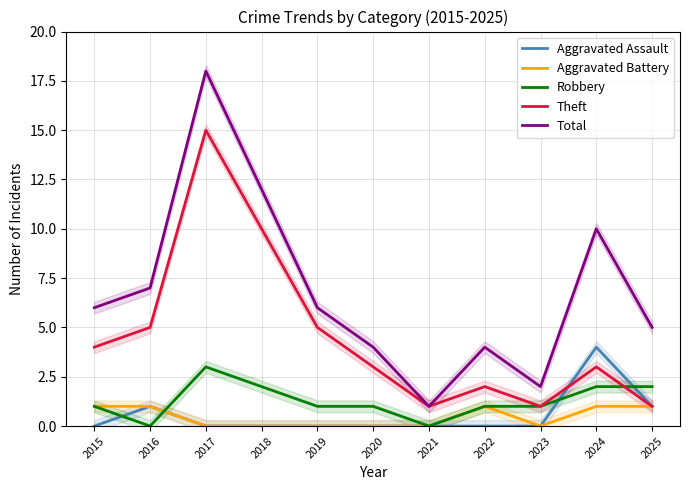

What is the sum of the Theft values at 2018 and 2019?

15